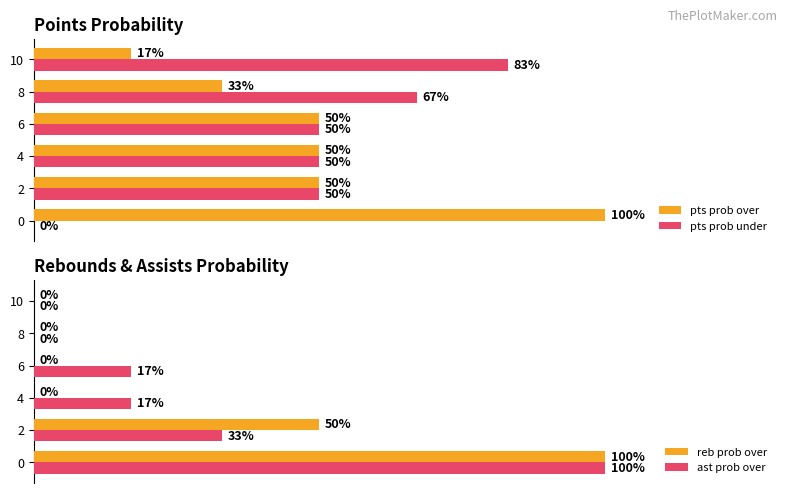

How many values in reb prob over are above zero?

2